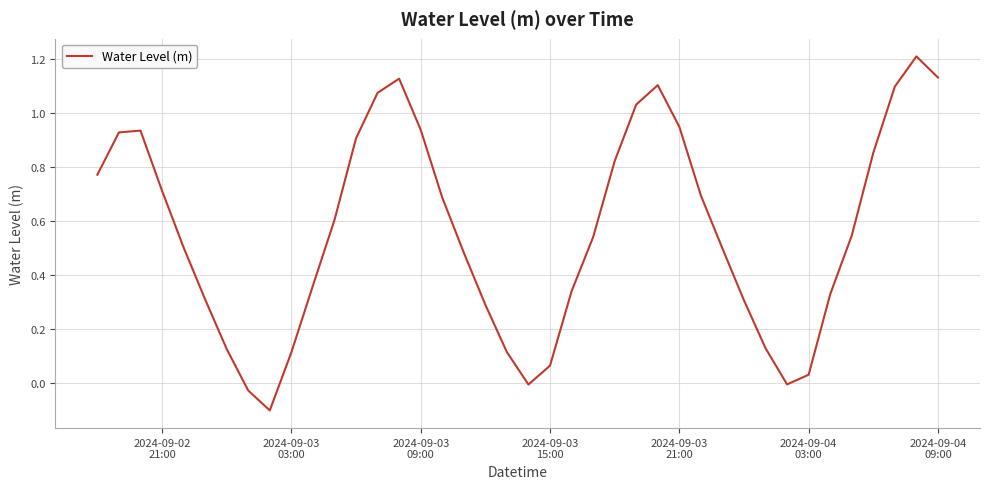

What is the maximum value shown in the chart?

1.2